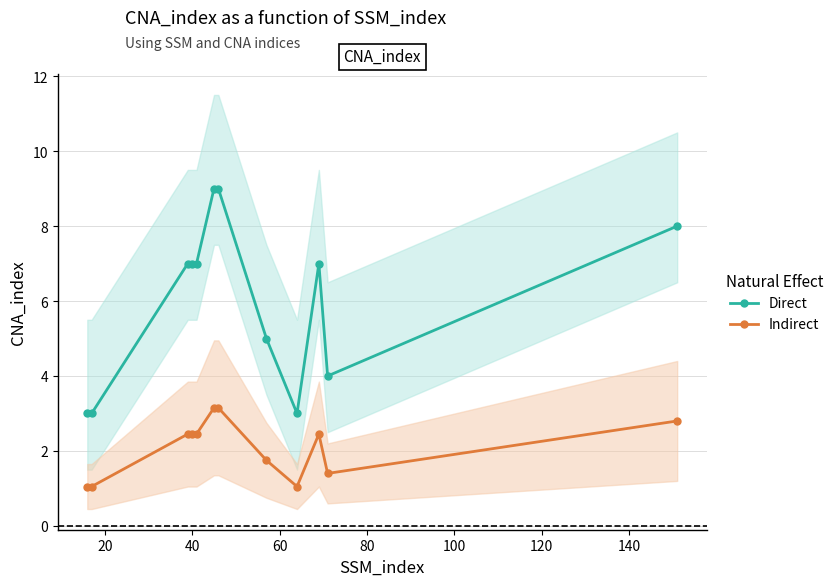

Is this an area chart (filled region under the line)?

No